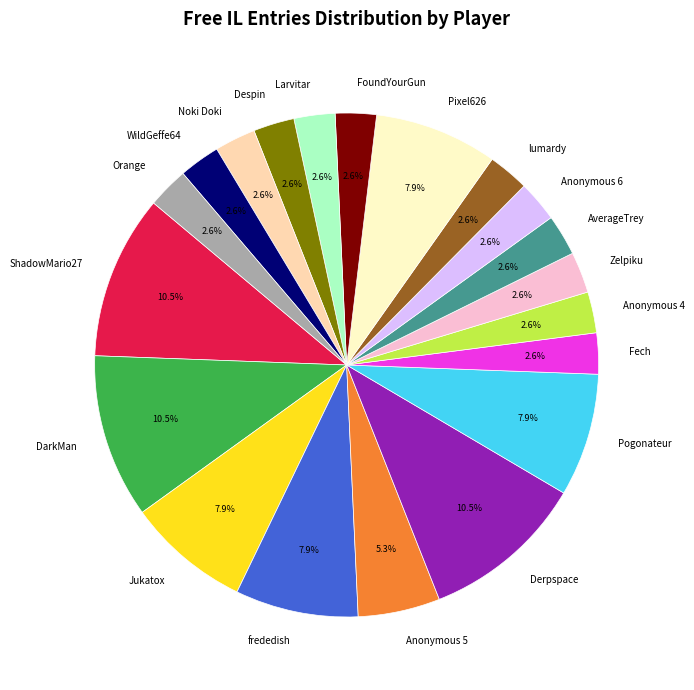

Is the sum of ShadowMario27 and Anonymous 4 greater than half?

No